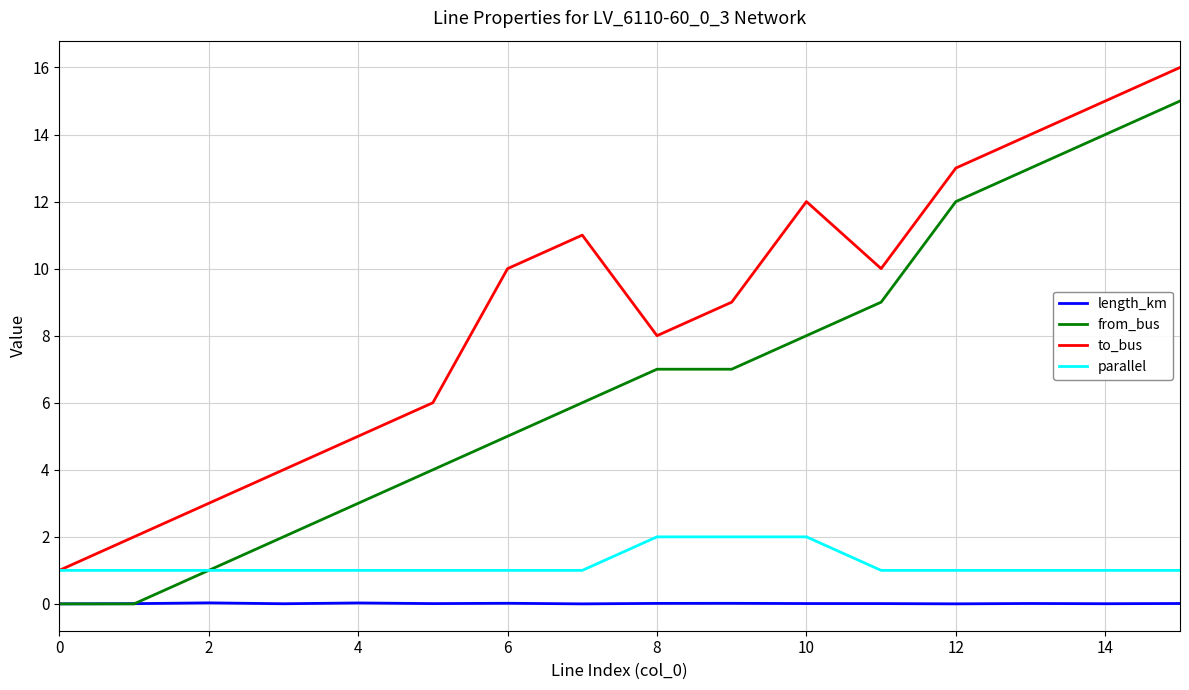

What is the maximum value shown in the chart?

16.0